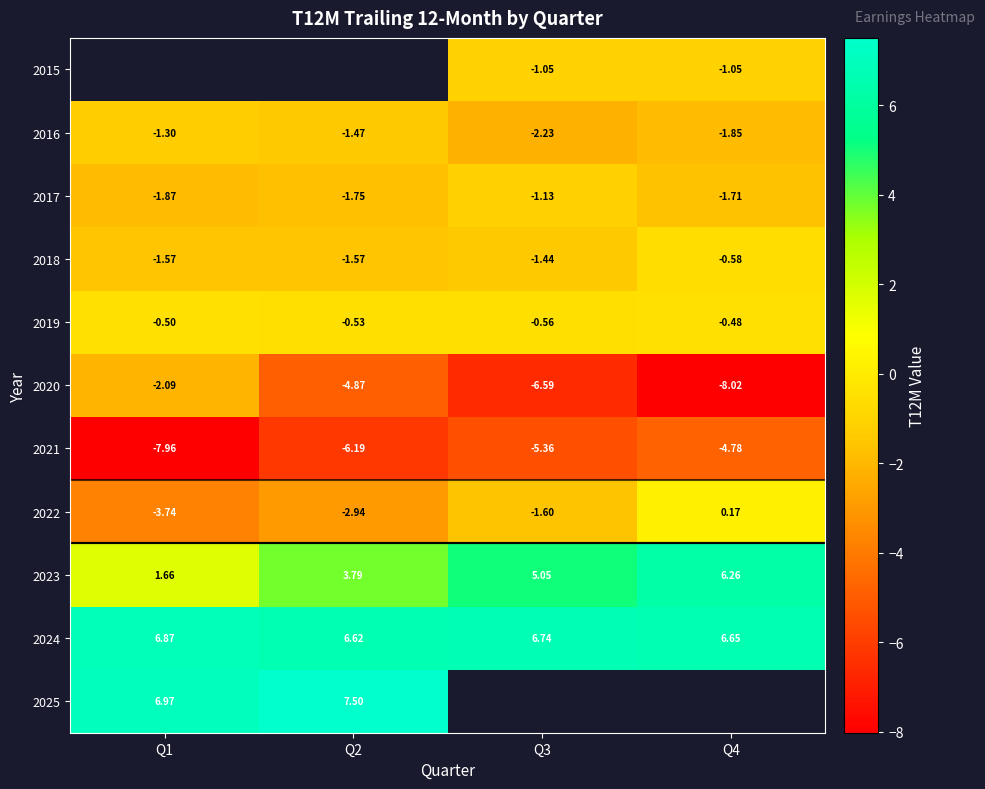

Is it true that row_4 equals -0.8 at Q2?

False